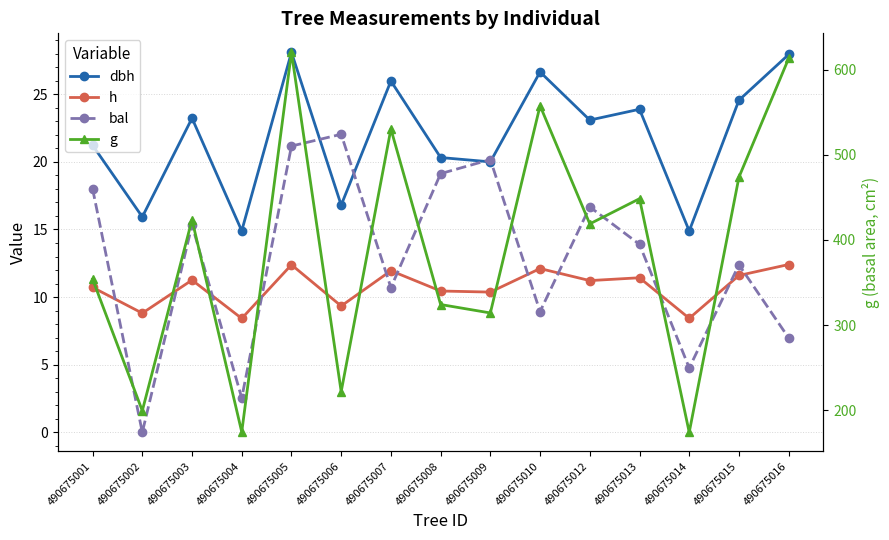

At 490675002, list the series in order from smallest to largest.

bal, h, dbh, g